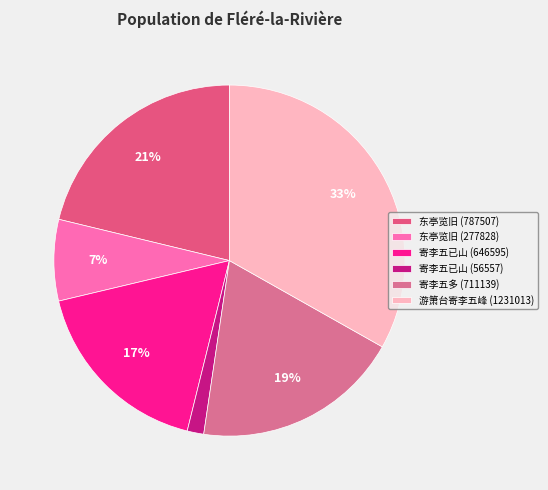

What percentage is the 寄李五已山 (56557) slice, to the nearest percent?

2%